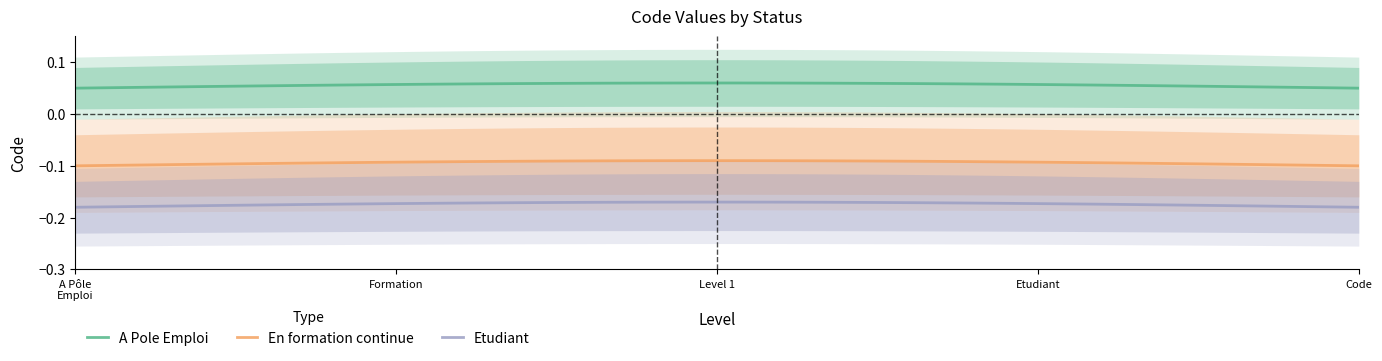

True or false: A Pole Emploi and Etudiant intersect in this chart.

False